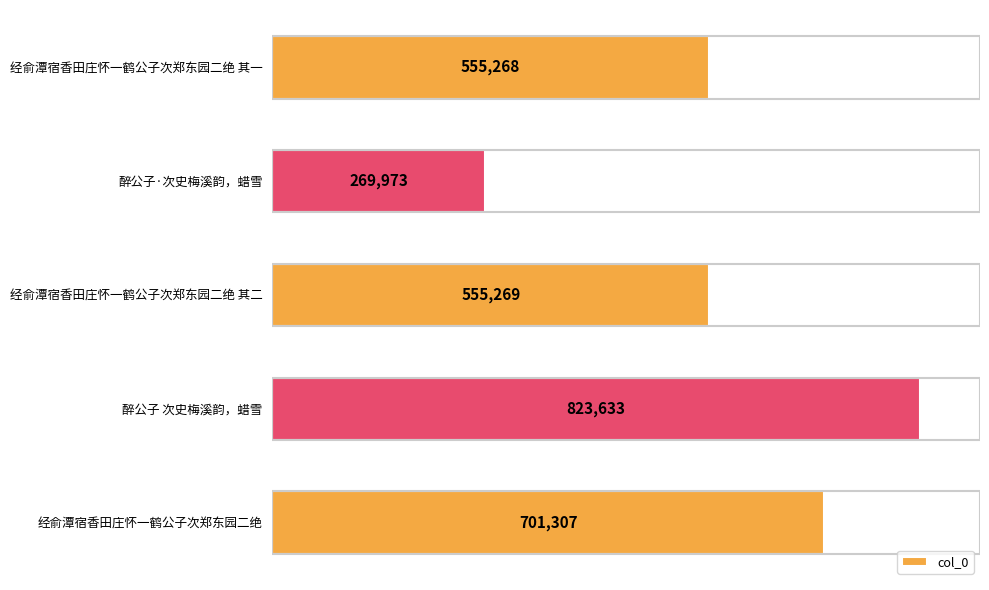

Reading top to bottom, extract all data points from this chart.

555268	269973	555269	823633	701307